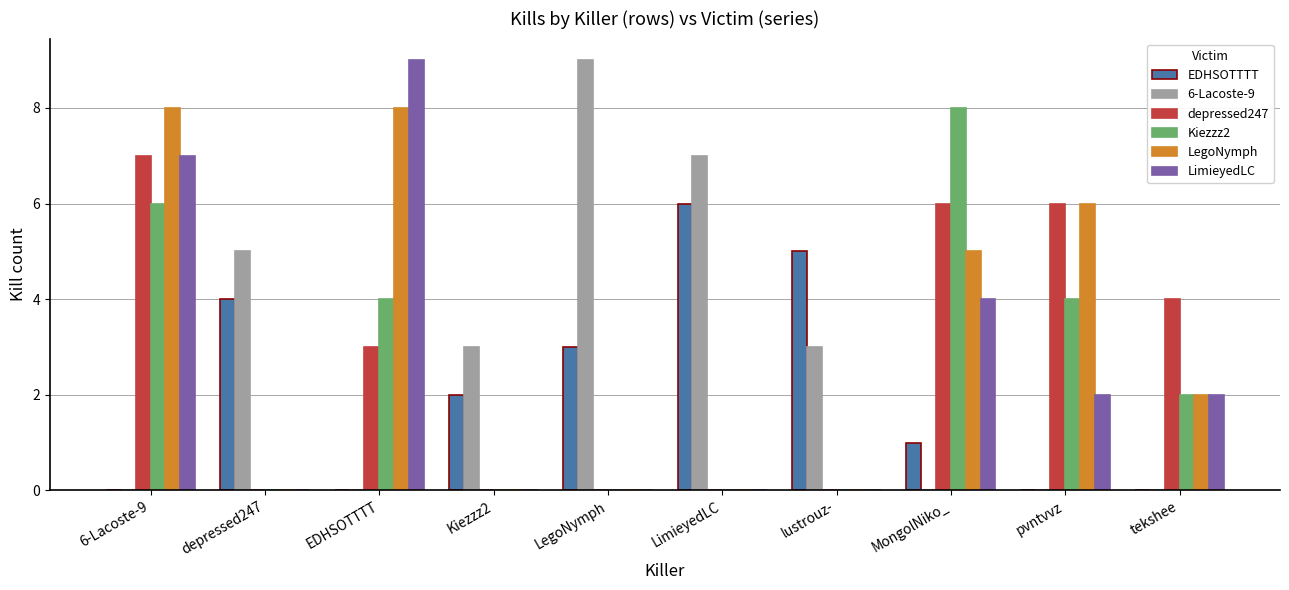

What is the total value across all series at depressed247?

9